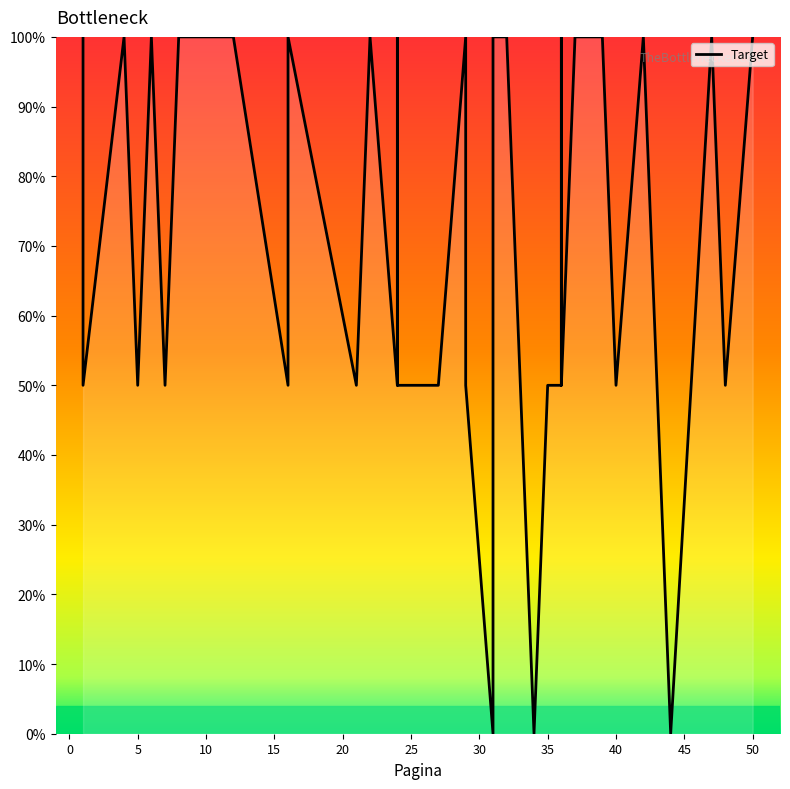

Count the values in the range 50 to 100.

37